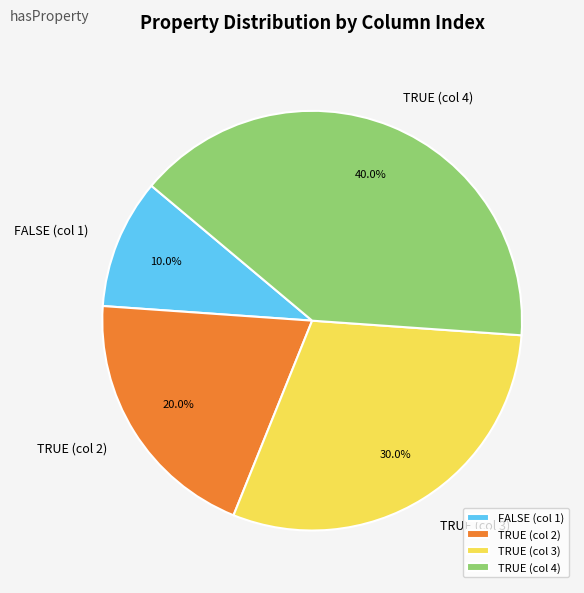

Rank the categories by value from lowest to highest.

FALSE (col 1), TRUE (col 2), TRUE (col 3), TRUE (col 4)